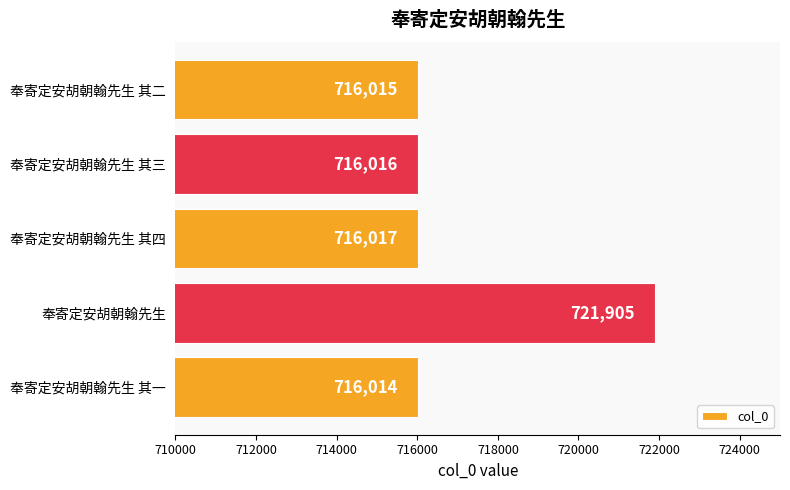

Which has a higher value, 奉寄定安胡朝翰先生 其三 or 奉寄定安胡朝翰先生 其四?

奉寄定安胡朝翰先生 其四